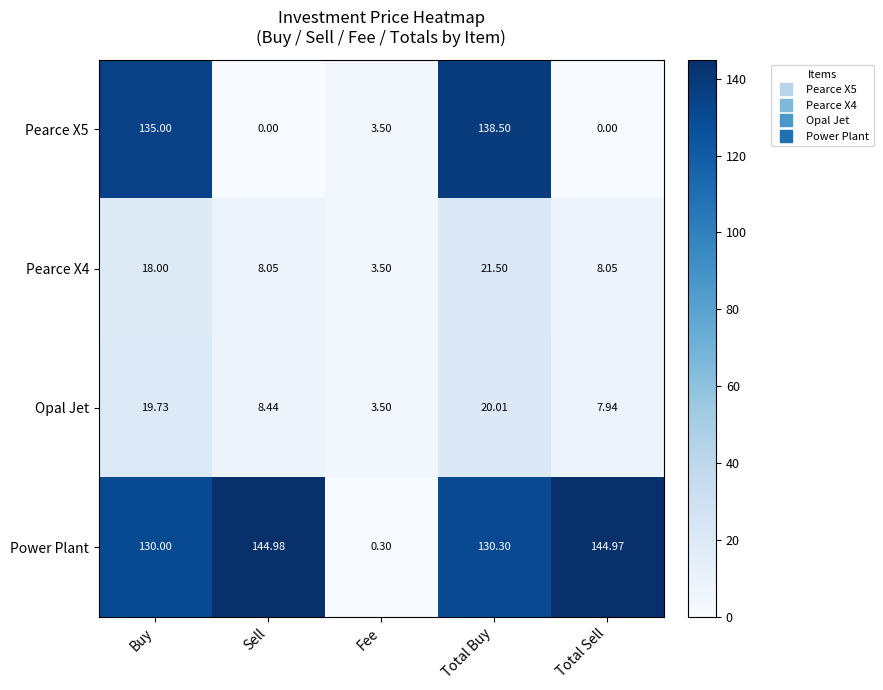

List the labels in order of Power Plant value, largest first.

Sell, Total Sell, Total Buy, Buy, Fee